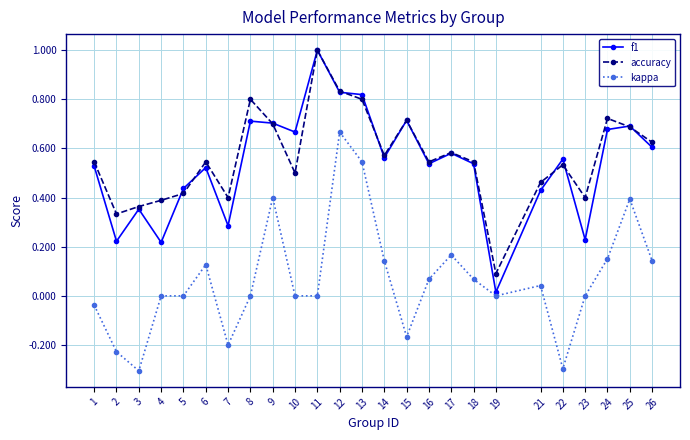

What is the spread (max minus min) of values at 15?

0.9